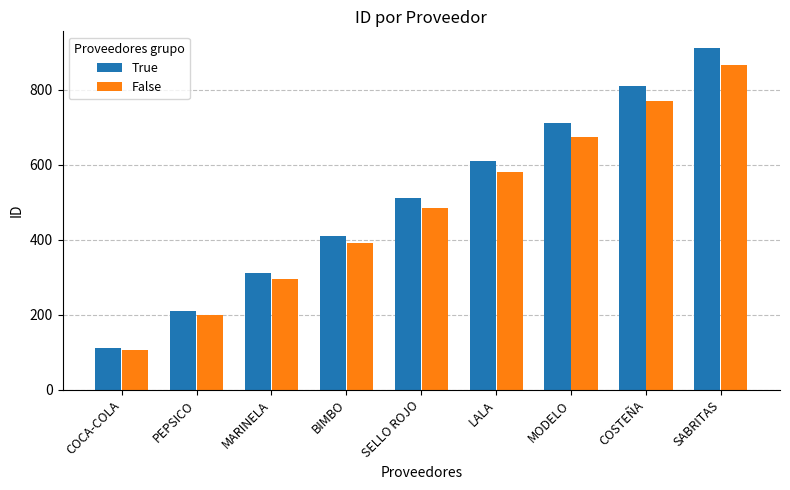

Which series has the largest total across all categories?

True